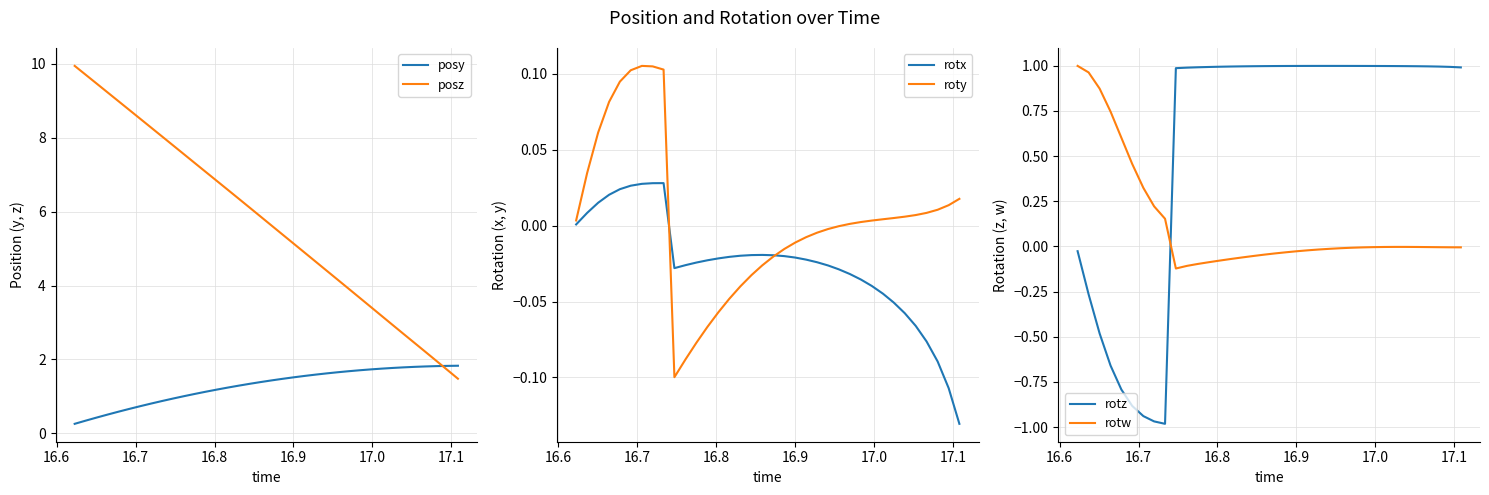

What is the maximum value for posz?

9.9